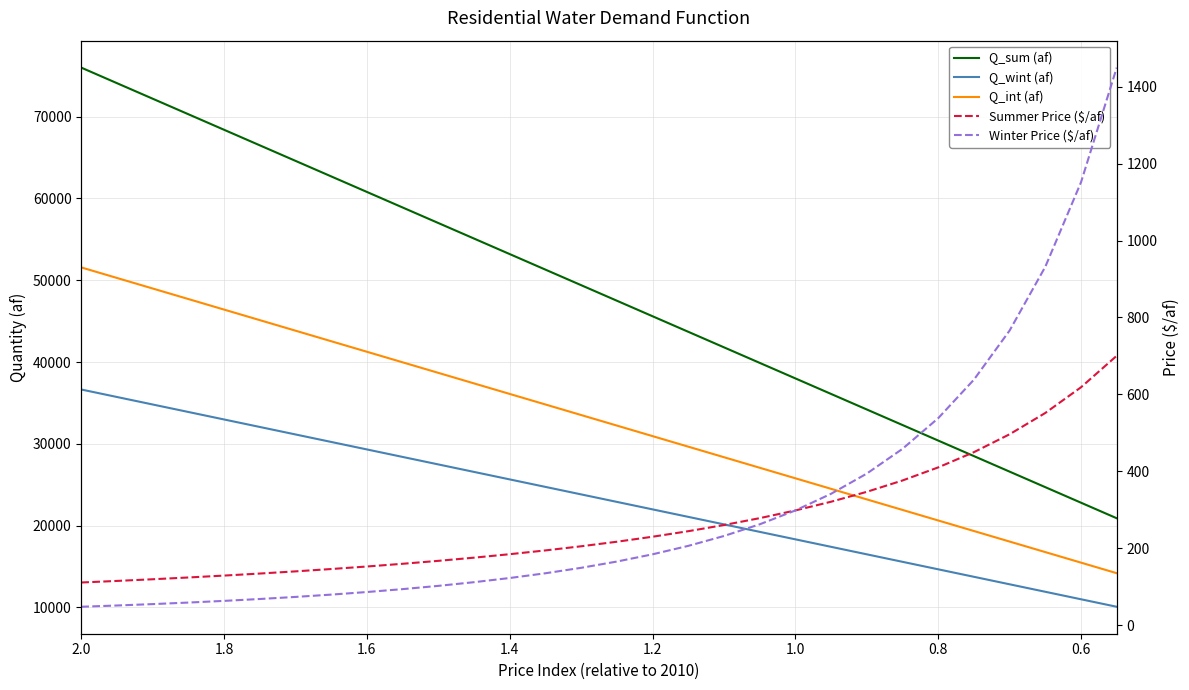

How many lines are shown in the chart?

5